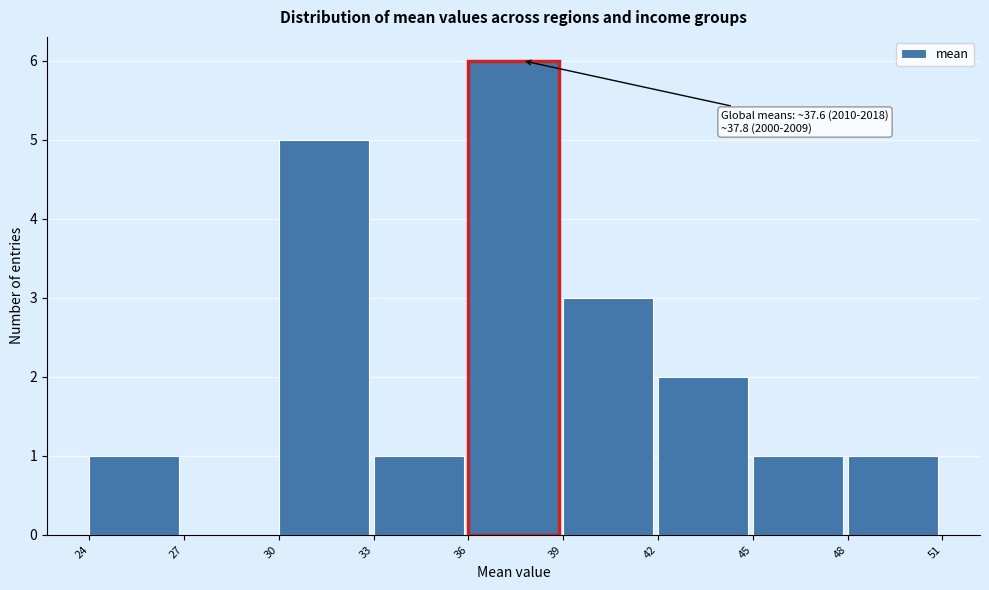

Over which range of the x-axis is the bar tallest?

36 to 39